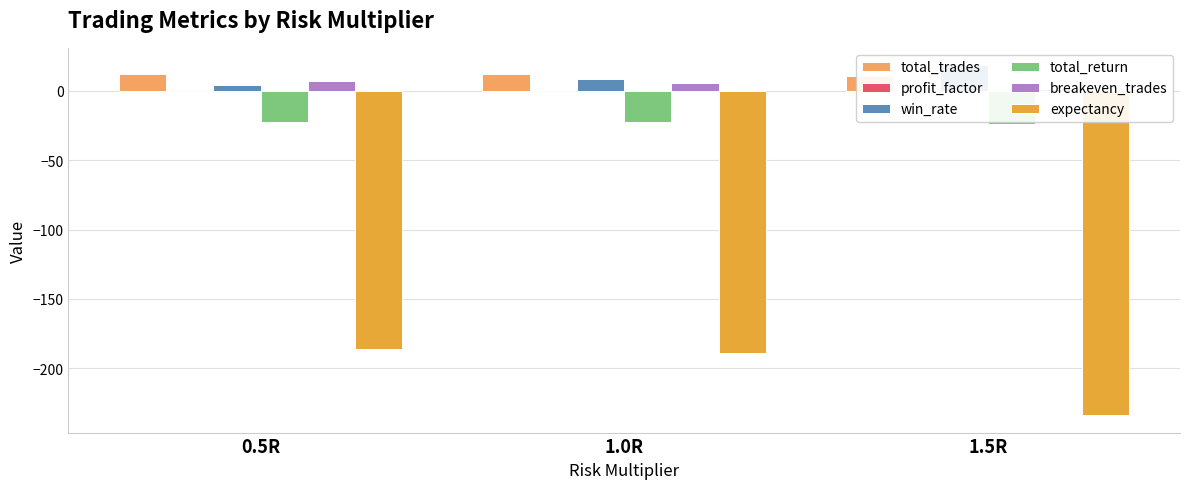

Where is profit_factor nearest to the value 0?

0.5R